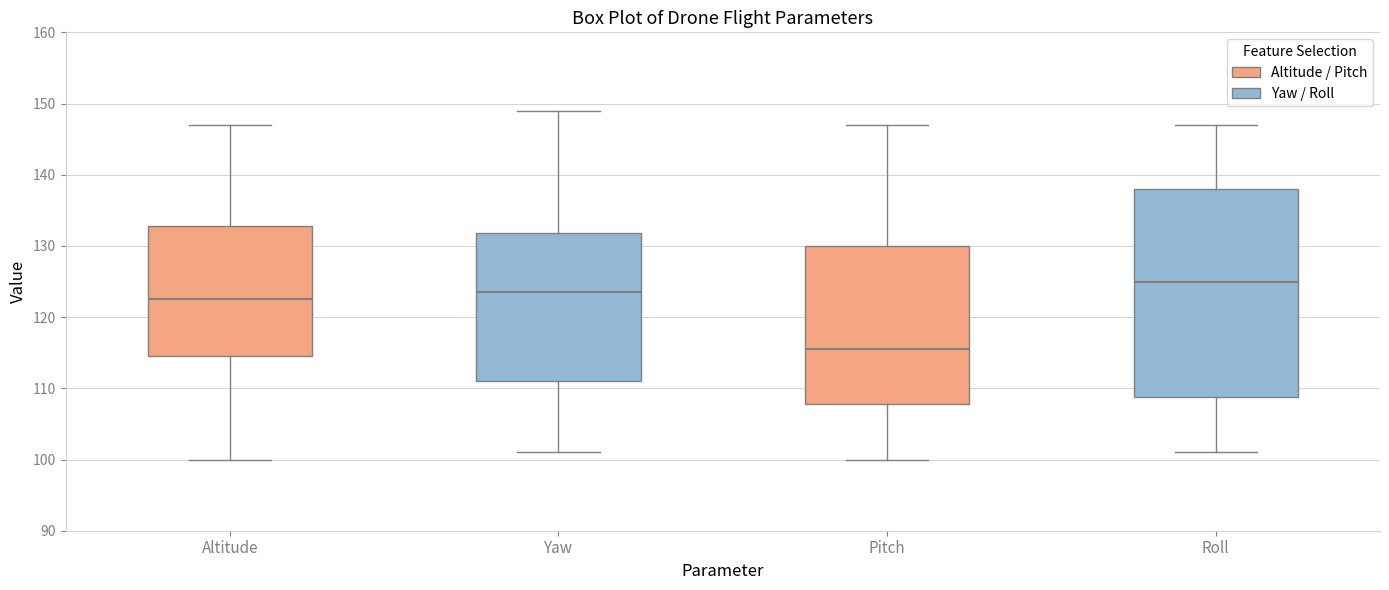

Which box's median line is the highest?

Roll